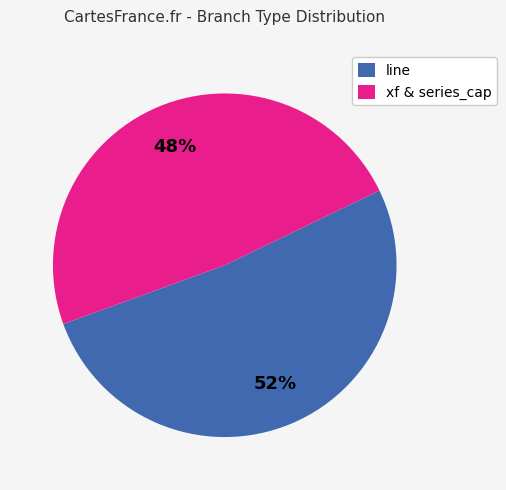

Between xf & series_cap and line, which is larger?

line